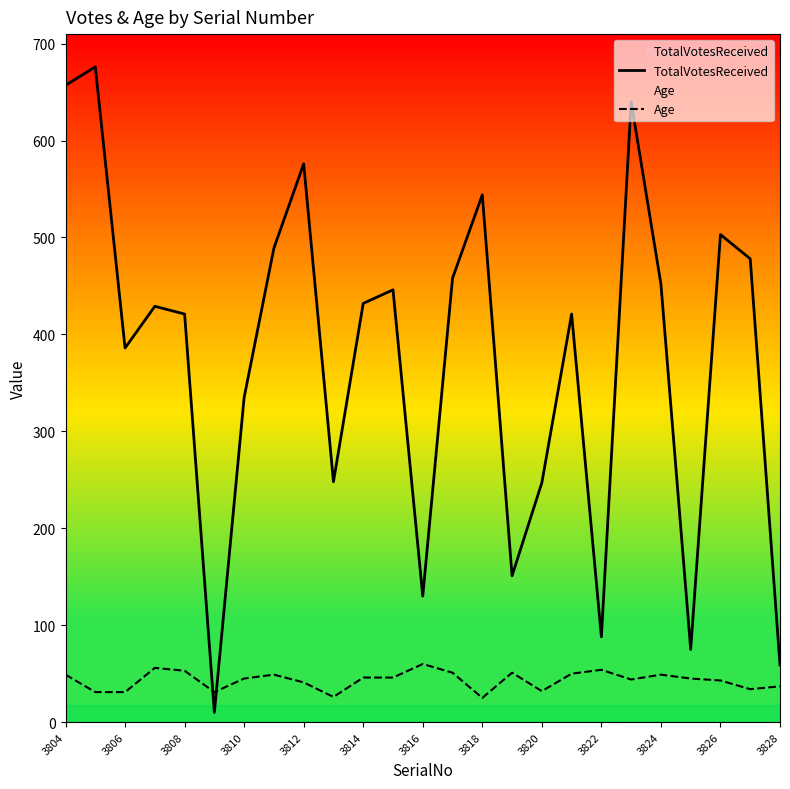

What is the difference between the second highest and second lowest values in the TotalVotesReceived series?

598